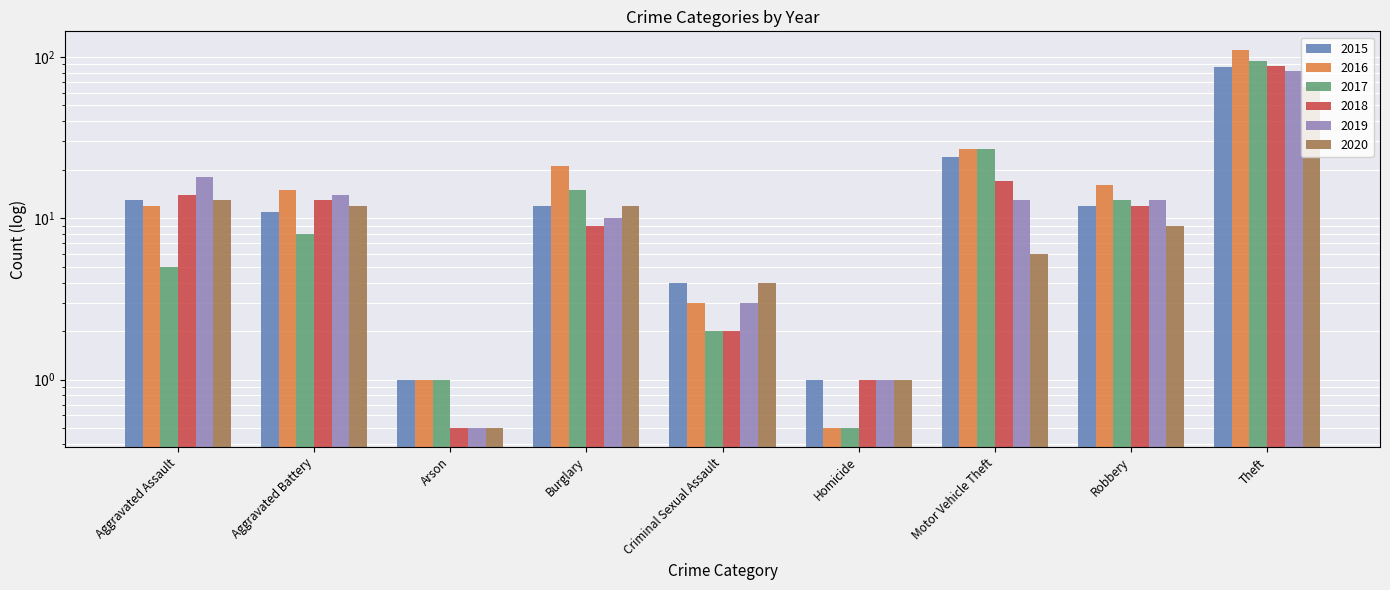

Reading left to right, transcribe all the data shown in this chart.

2015: Aggravated Assault=13.0	Aggravated Battery=11.0	Arson=1.0	Burglary=12.0	Criminal Sexual Assault=4.0	Homicide=1.0	Motor Vehicle Theft=24.0	Robbery=12.0	Theft=87.0
2016: Aggravated Assault=12.0	Aggravated Battery=15.0	Arson=1.0	Burglary=21.0	Criminal Sexual Assault=3.0	Homicide=0.5	Motor Vehicle Theft=27.0	Robbery=16.0	Theft=110.0
2017: Aggravated Assault=5.0	Aggravated Battery=8.0	Arson=1.0	Burglary=15.0	Criminal Sexual Assault=2.0	Homicide=0.5	Motor Vehicle Theft=27.0	Robbery=13.0	Theft=95.0
2018: Aggravated Assault=14.0	Aggravated Battery=13.0	Arson=0.5	Burglary=9.0	Criminal Sexual Assault=2.0	Homicide=1.0	Motor Vehicle Theft=17.0	Robbery=12.0	Theft=88.0
2019: Aggravated Assault=18.0	Aggravated Battery=14.0	Arson=0.5	Burglary=10.0	Criminal Sexual Assault=3.0	Homicide=1.0	Motor Vehicle Theft=13.0	Robbery=13.0	Theft=82.0
2020: Aggravated Assault=13.0	Aggravated Battery=12.0	Arson=0.5	Burglary=12.0	Criminal Sexual Assault=4.0	Homicide=1.0	Motor Vehicle Theft=6.0	Robbery=9.0	Theft=65.0